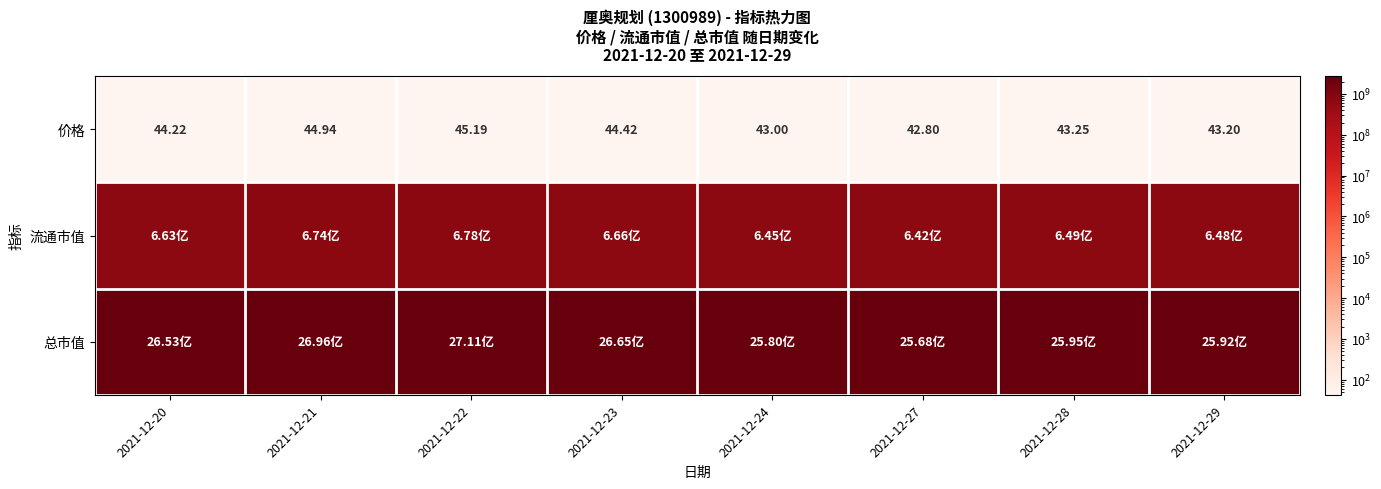

How many data points in 价格 are above 44?

4